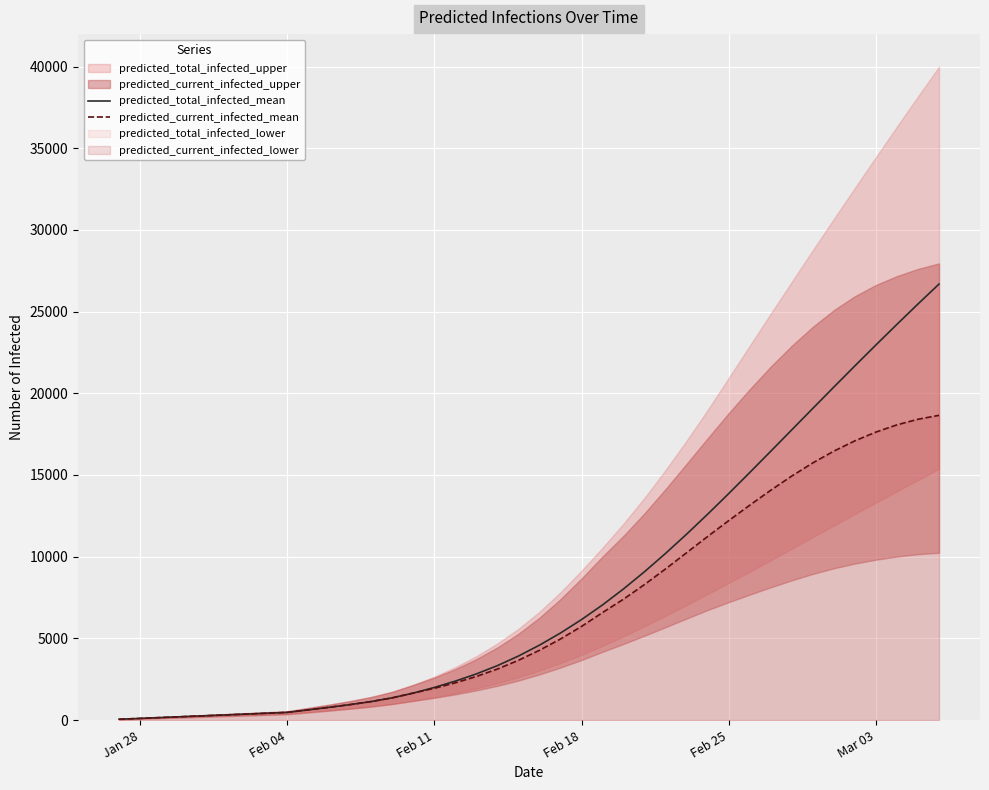

What is the highest value of the predicted_current_infected_mean series?

18652